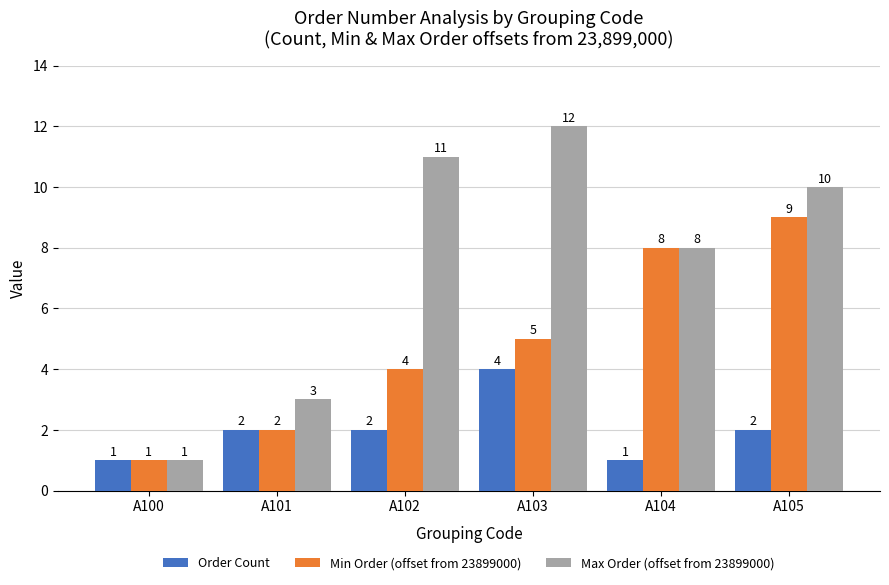

Where does the Max Order (offset from 23899000) series first go above 10?

A102